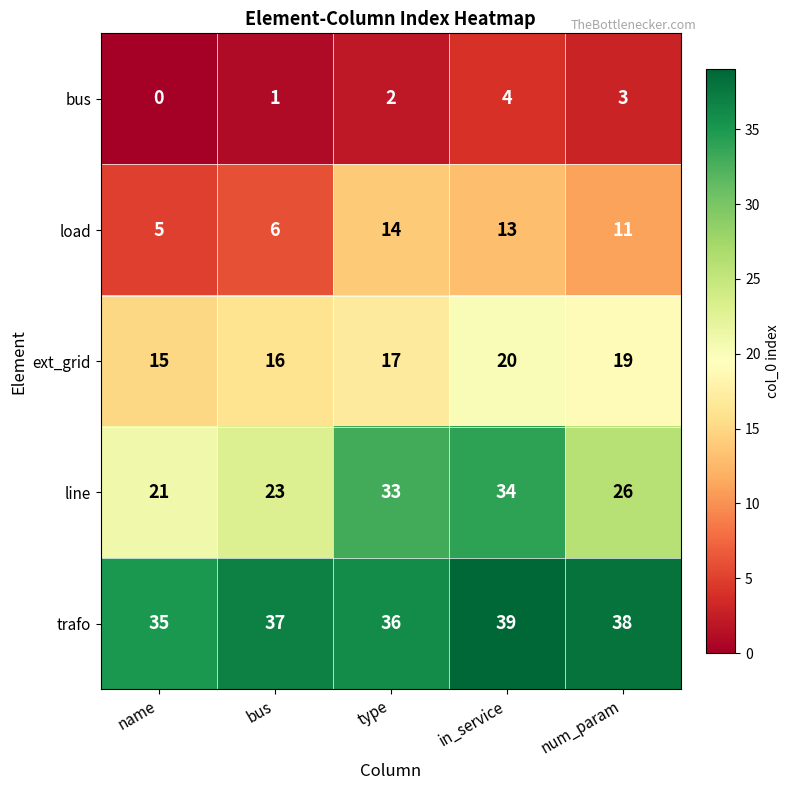

Is it true that line equals 26 at num_param?

True